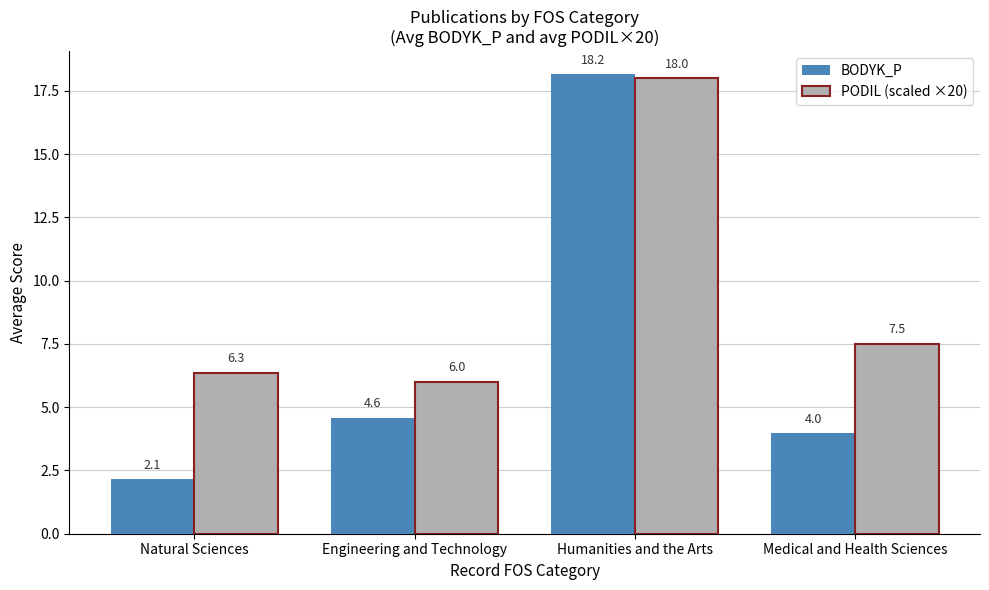

Reading left to right, list all the values displayed in this chart.

BODYK_P: Natural Sciences=2.1	Engineering and Technology=4.6	Humanities and the Arts=18.2	Medical and Health Sciences=4.0
PODIL (scaled ×20): Natural Sciences=6.3	Engineering and Technology=6.0	Humanities and the Arts=18.0	Medical and Health Sciences=7.5